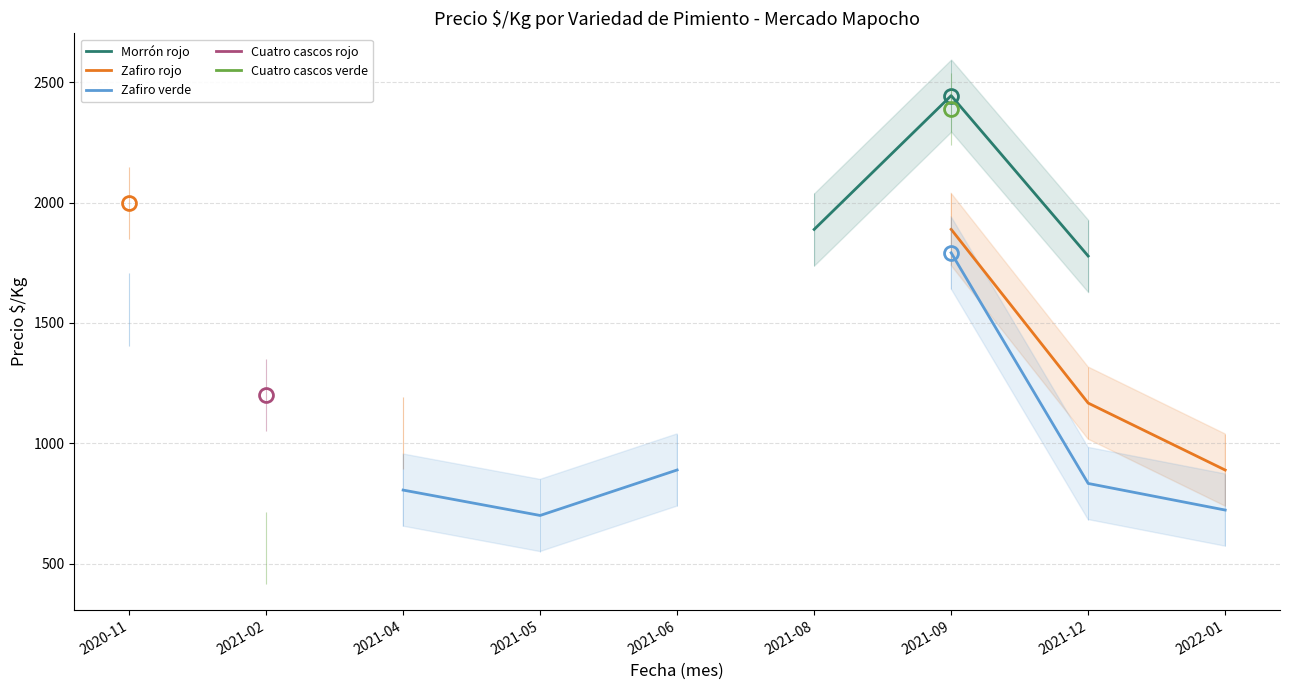

What is the label of the 4th point from the right?

2021-08